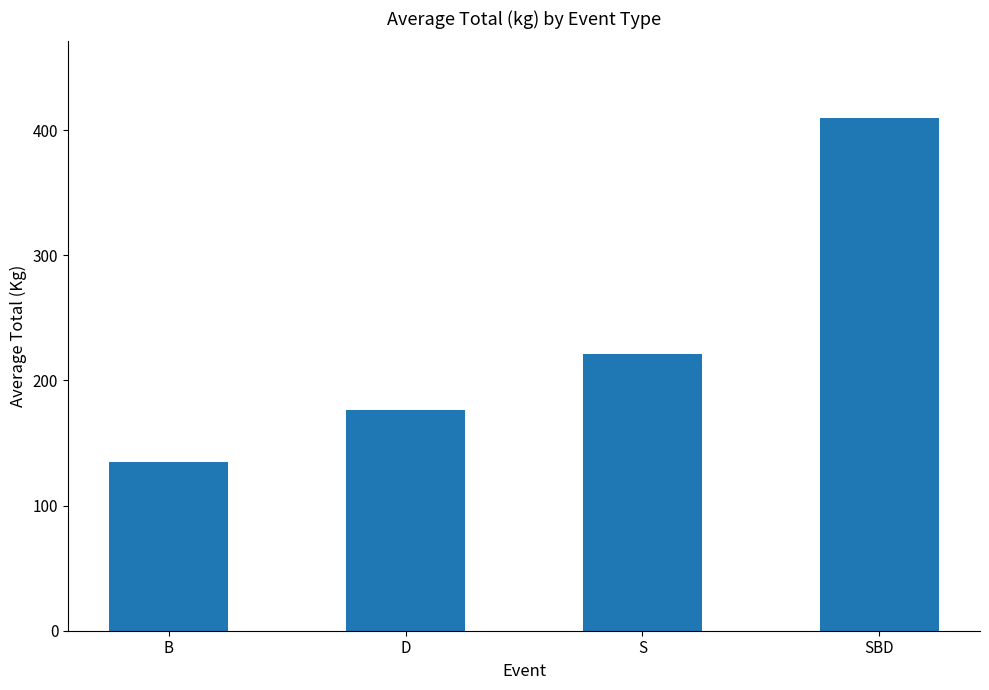

How many values are below 221?

2